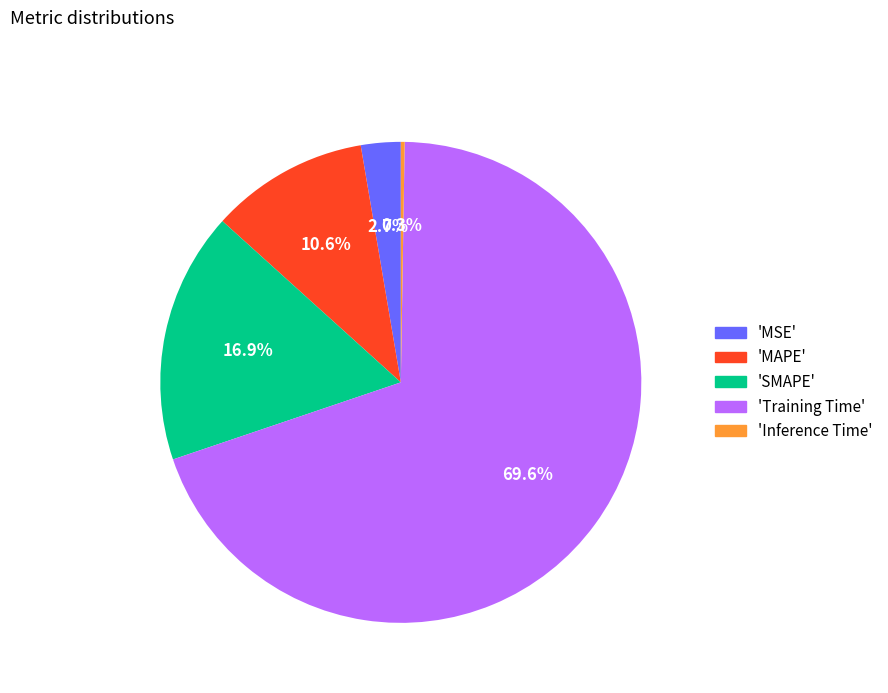

Is there any slice that represents more than half of the pie?

Yes